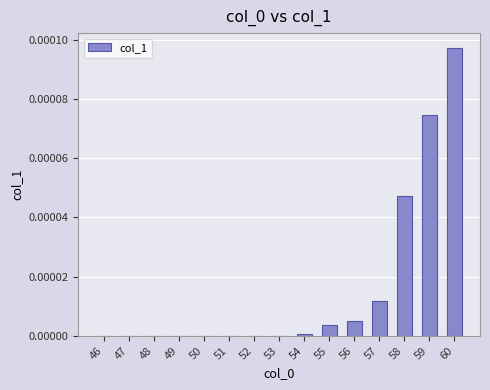

How many categories are shown in the chart?

15